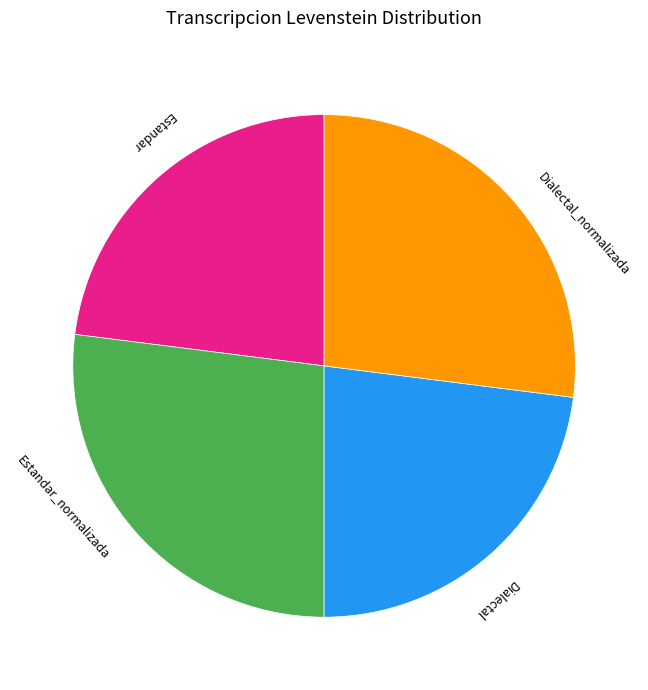

Is there any slice that represents more than half of the pie?

No